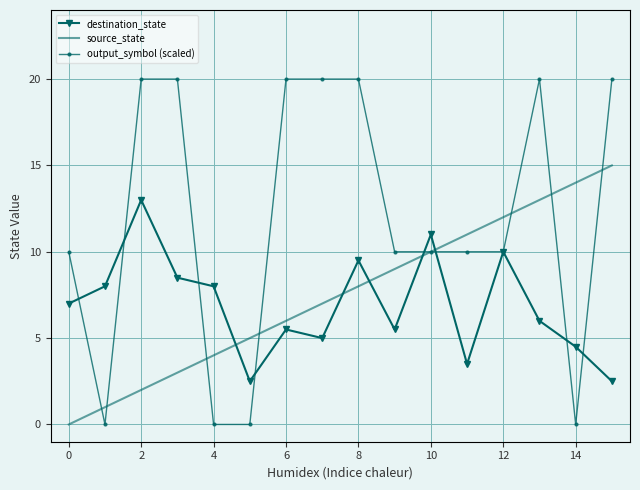

How many intersections are there between destination_state and source_state?

5